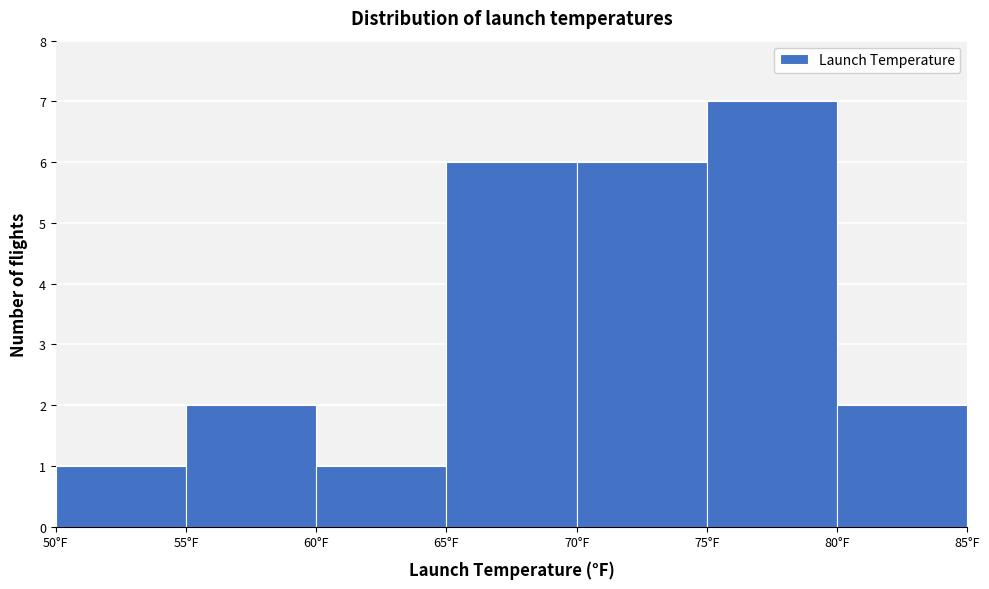

Reading left to right, list every bar in this chart as the range it spans on the x-axis followed by its height. The values are not printed on the chart, so give them approximately, as read against the axis.

50 to 55: 1
55 to 60: 2
60 to 65: 1
65 to 70: 6
70 to 75: 6
75 to 80: 7
80 to 85: 2